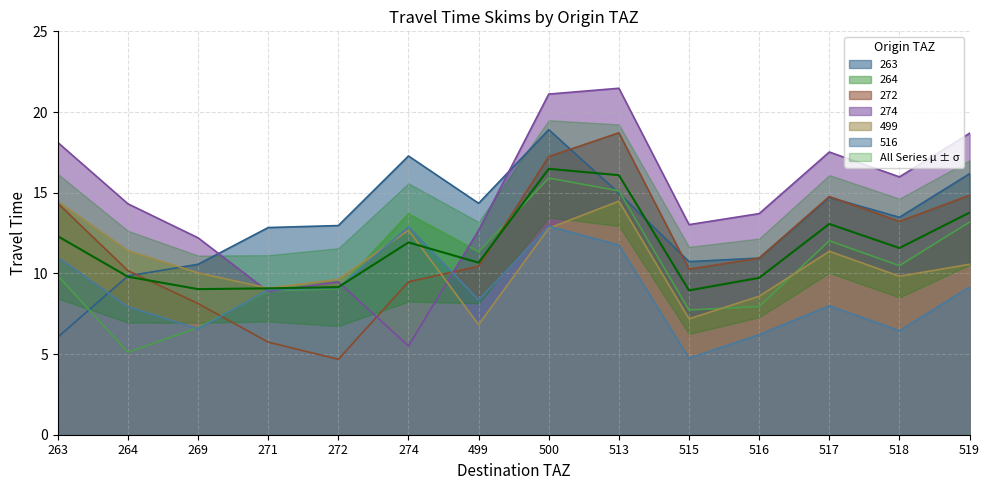

The value of 263 at 518 is 13.5. True or false?

True